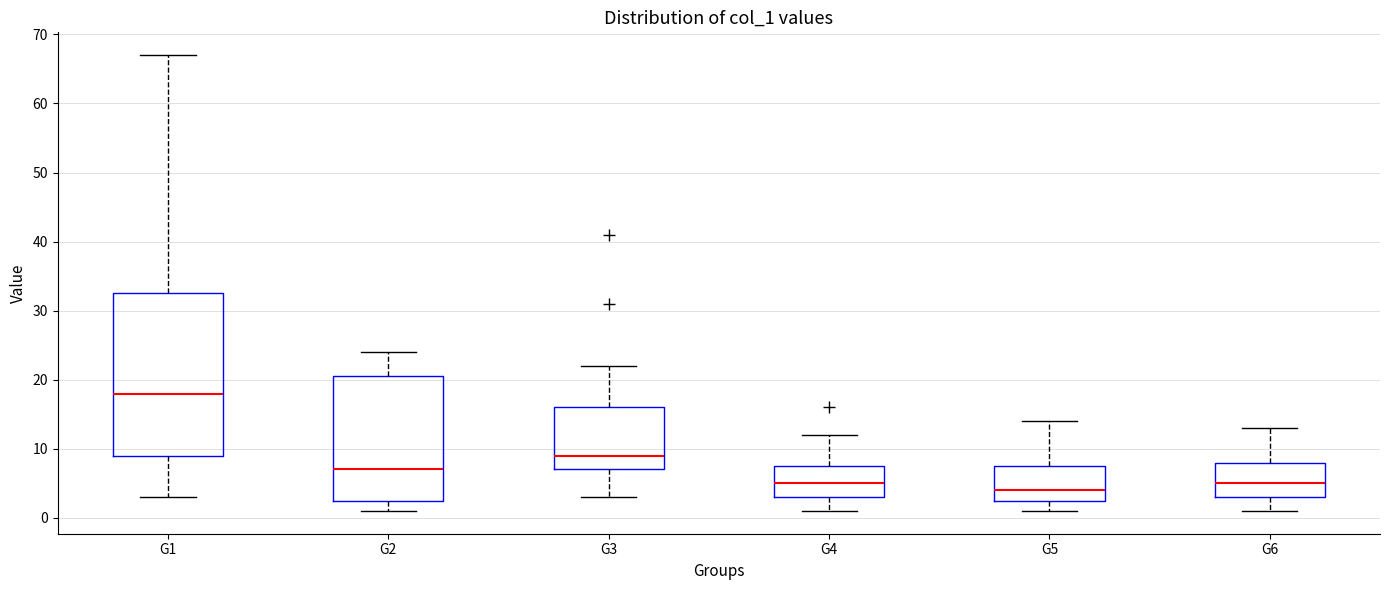

Reading left to right, transcribe this box plot: for each box, give where its median line is, the range the box spans, and where its two whiskers end, as read against the y-axis. The values are not printed on the chart, so give them approximately, as read against the axis.

G1: median 18, box 9 to 33, whiskers 3 to 67
G2: median 7, box 3 to 21, whiskers 1 to 24
G3: median 9, box 7 to 16, whiskers 3 to 22
G4: median 5, box 3 to 8, whiskers 1 to 12
G5: median 4, box 3 to 8, whiskers 1 to 14
G6: median 5, box 3 to 8, whiskers 1 to 13